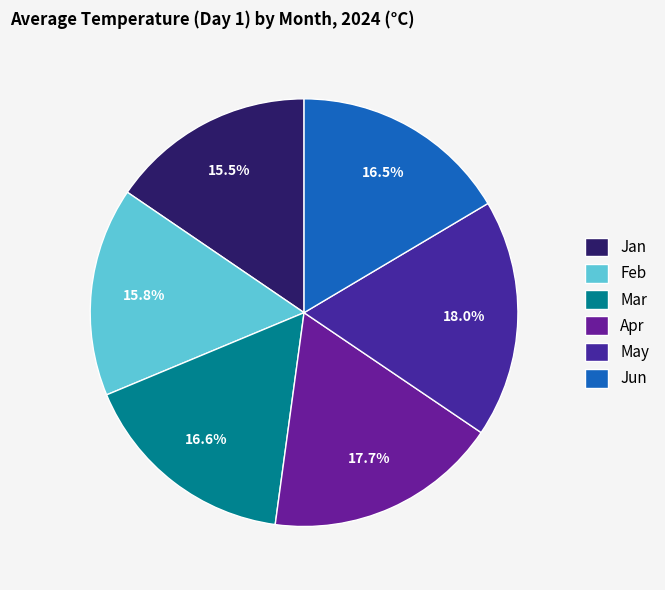

How much of the chart is everything except May?

82.3%